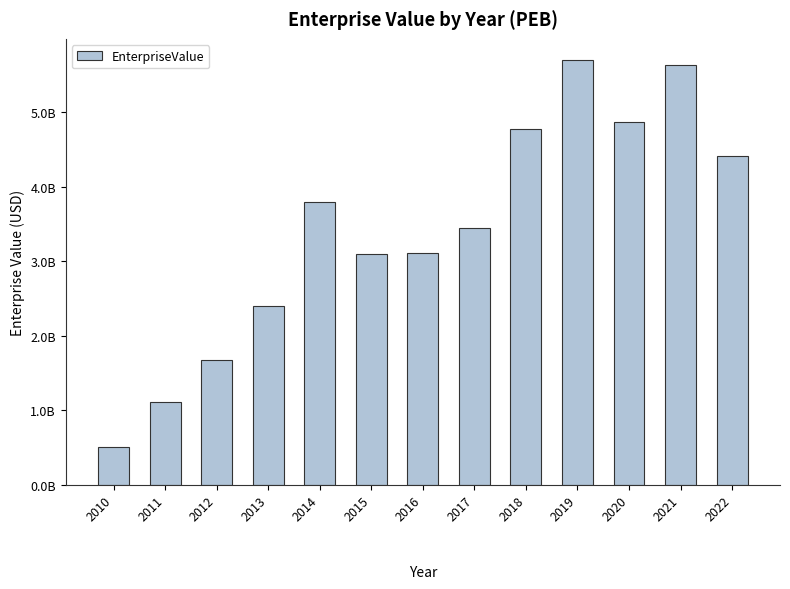

Count the number of values greater than 3446560636.

7